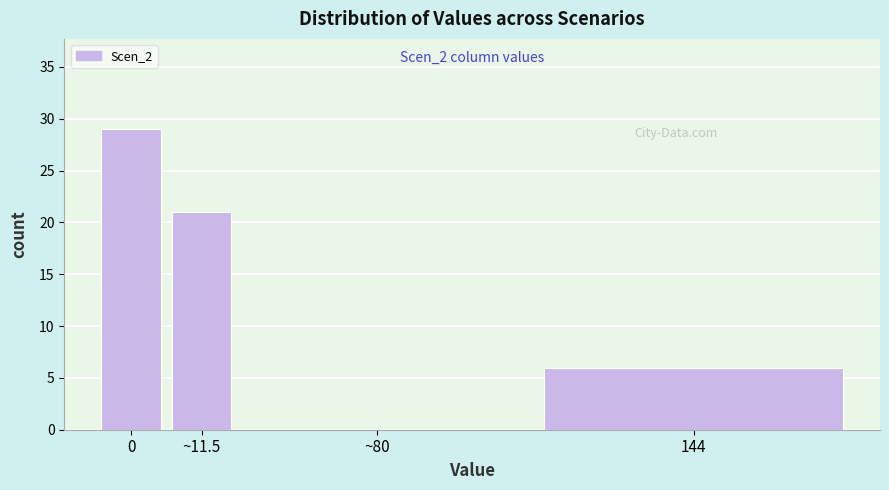

Reading right to left, extract all data points from this chart.

144=6	~80=0	~11.5=21	0=29